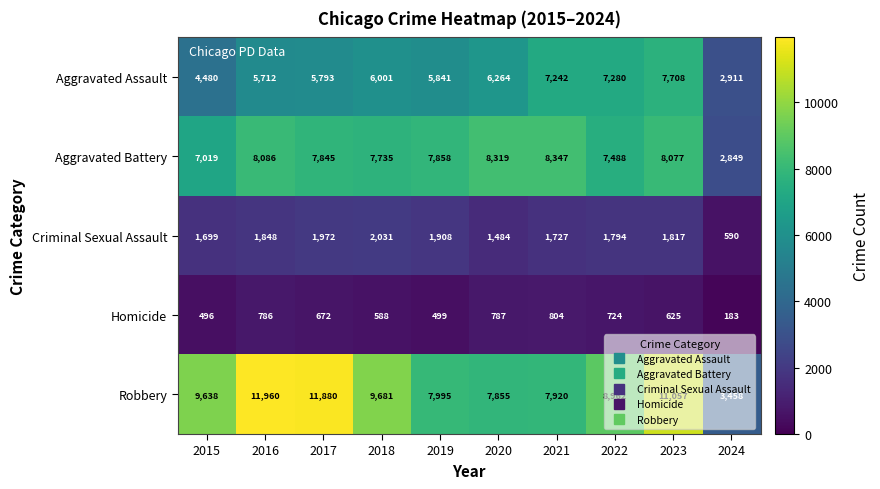

What is the difference between the maximum and minimum values in the Homicide series?

621